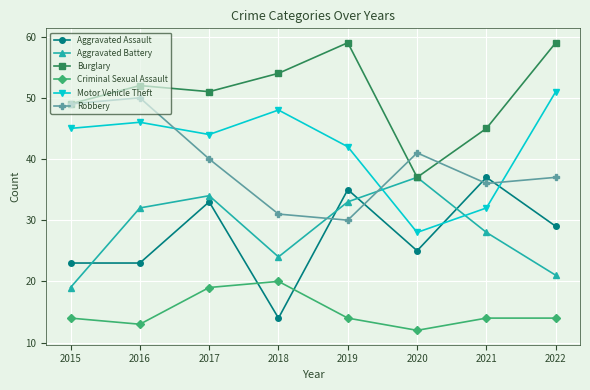

Read the Burglary value at 2022.

59